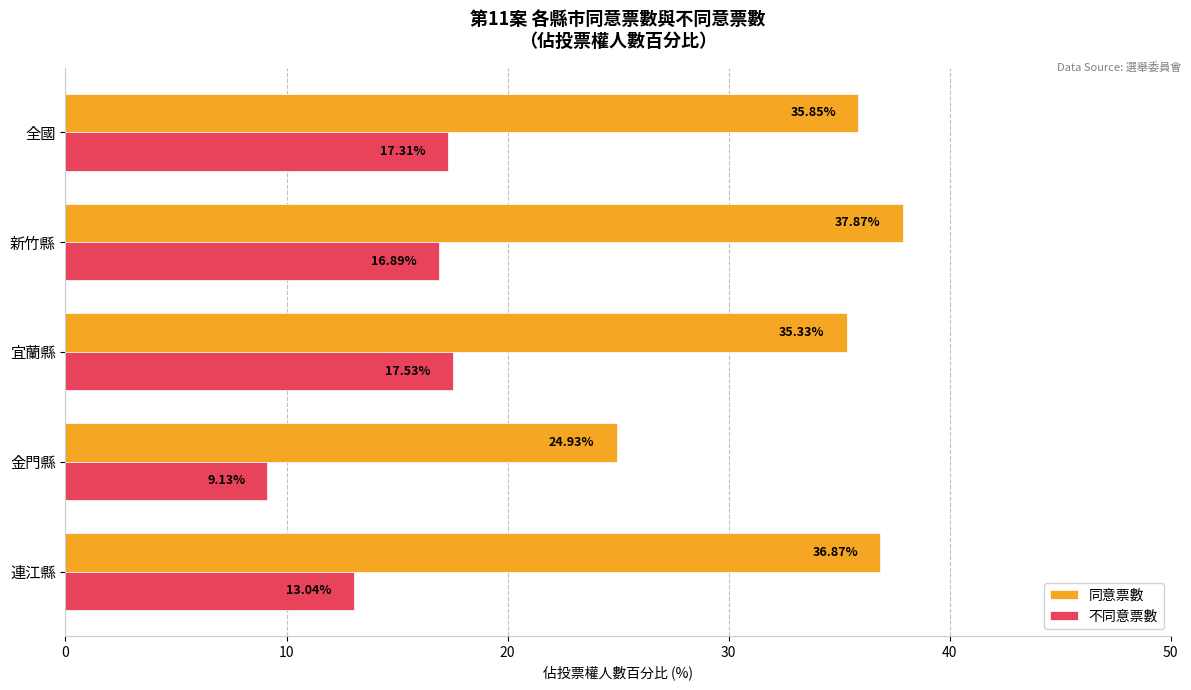

What is the difference between the maximum and minimum values in the 不同意票數 series?

8.4